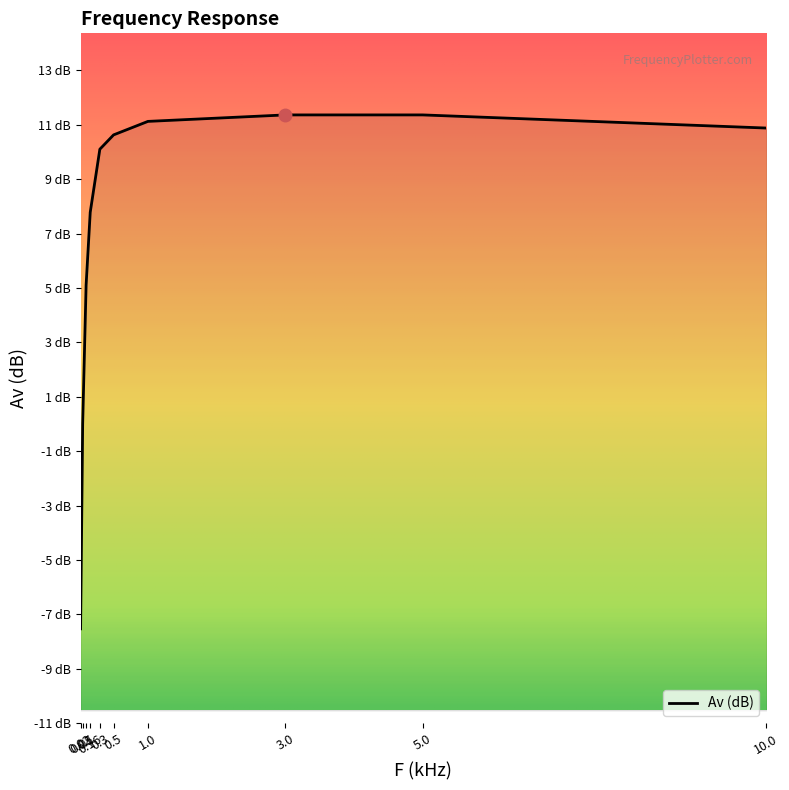

True or false: the data shows 14.4 at 10.0.

False